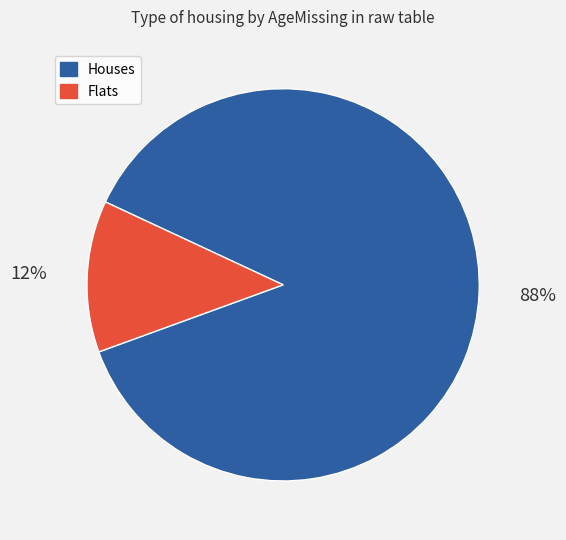

Does any single category account for the majority?

Yes